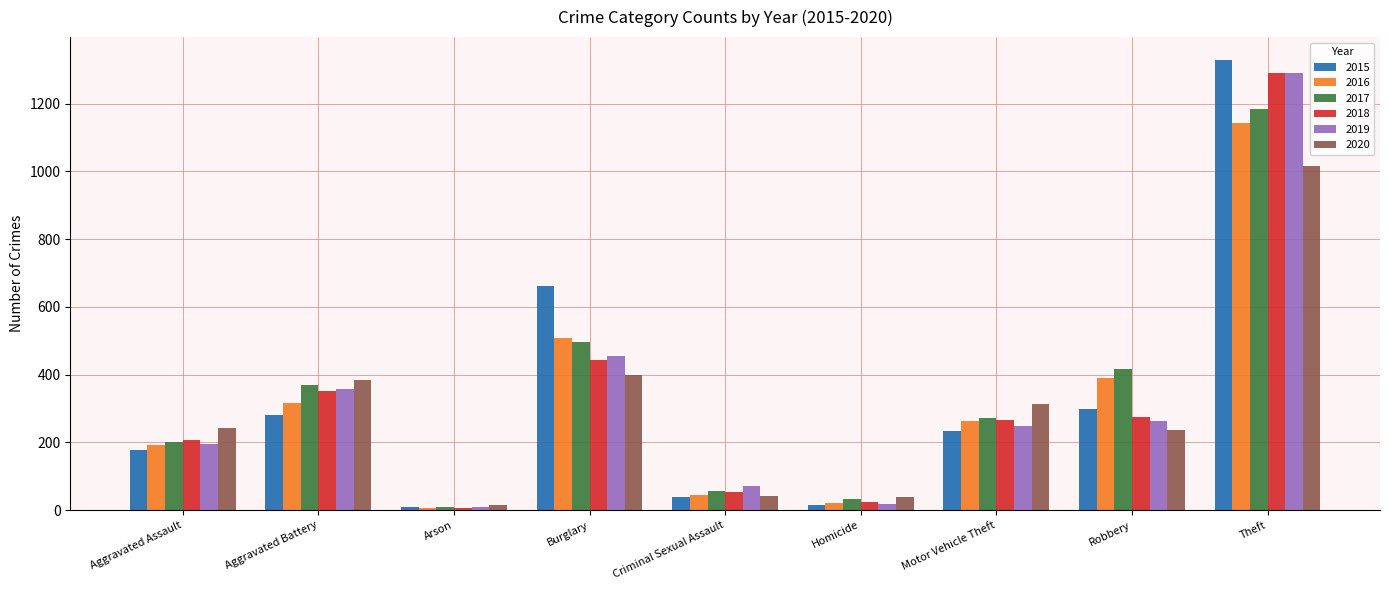

How many data points does each series have?

9